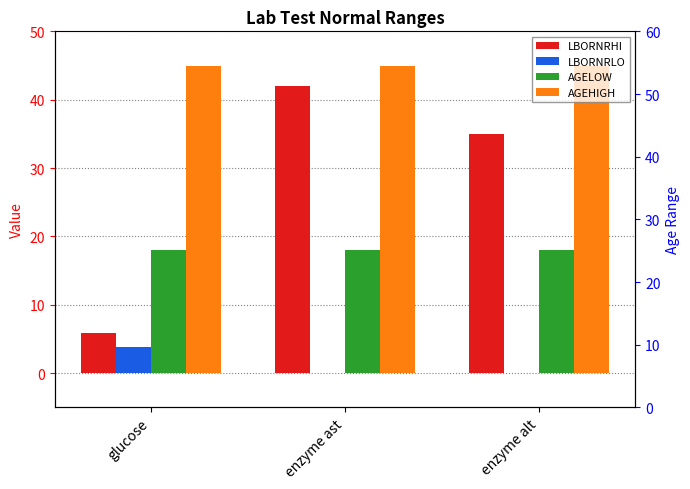

At how many categories does at least one series exceed 39?

3